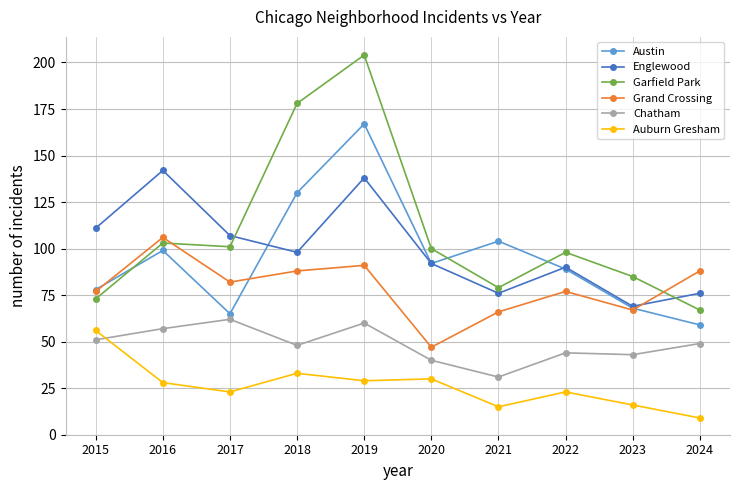

What is the approximate value of Grand Crossing at 2023?

67